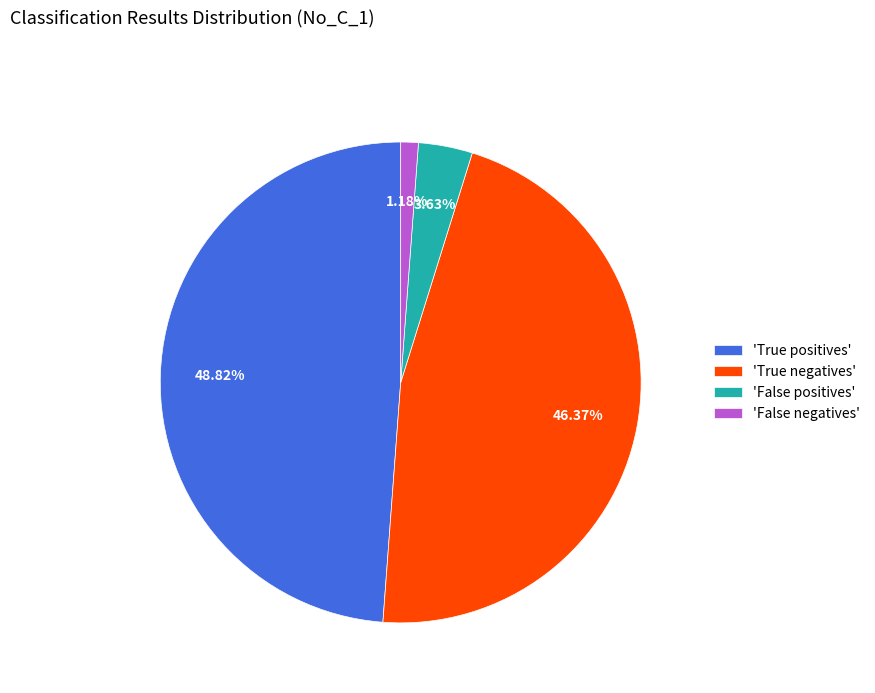

Rank the categories by value from lowest to highest.

'False negatives', 'False positives', 'True negatives', 'True positives'